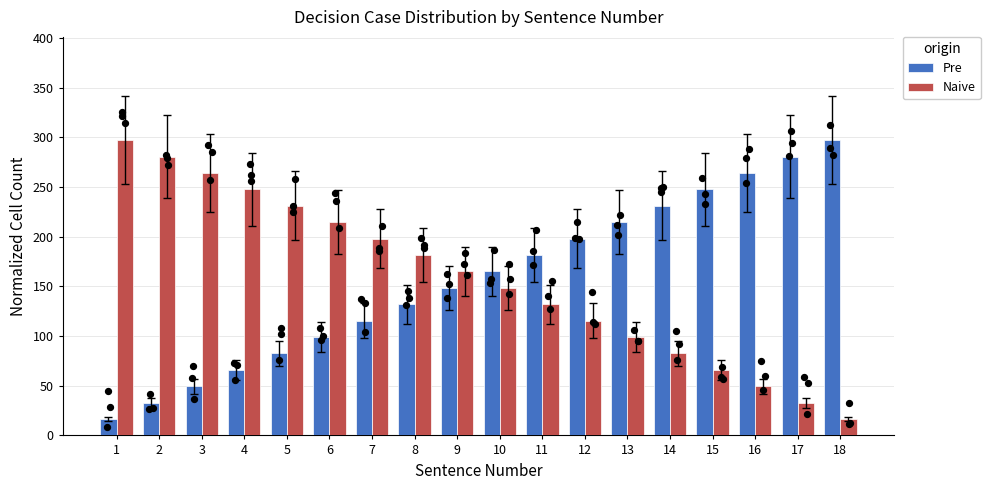

Which series has the largest total across all categories?

Pre